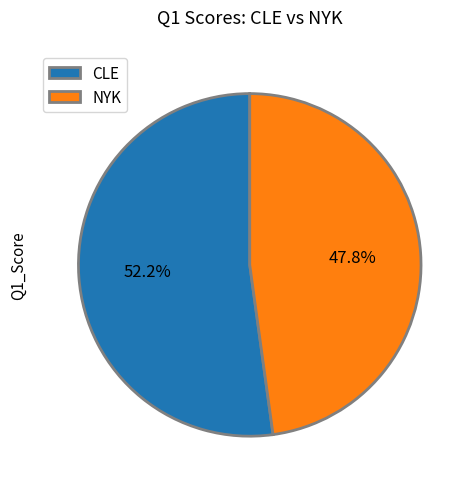

What is the majority slice?

CLE